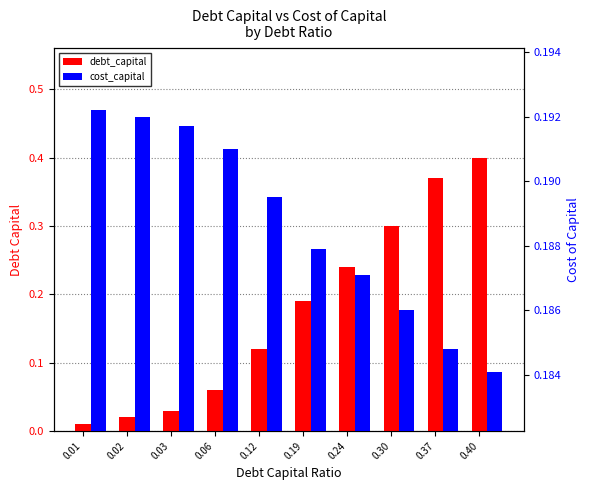

What is the difference between the highest and lowest values at 0.03?

0.2